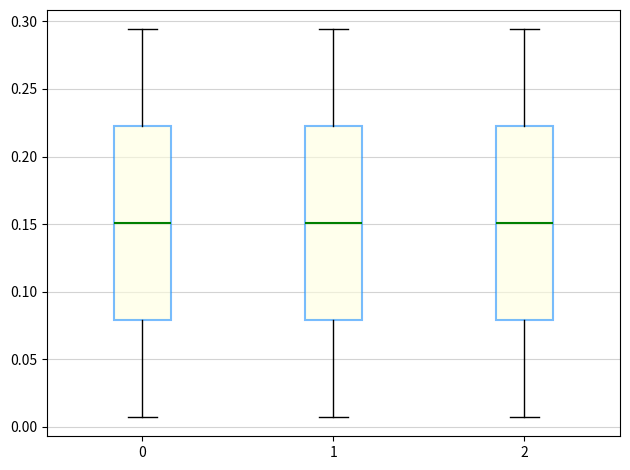

Where does the lower whisker of the box at x = 1 end on the y-axis? The values are not printed on the chart, so give them approximately, as read against the axis.

0.005